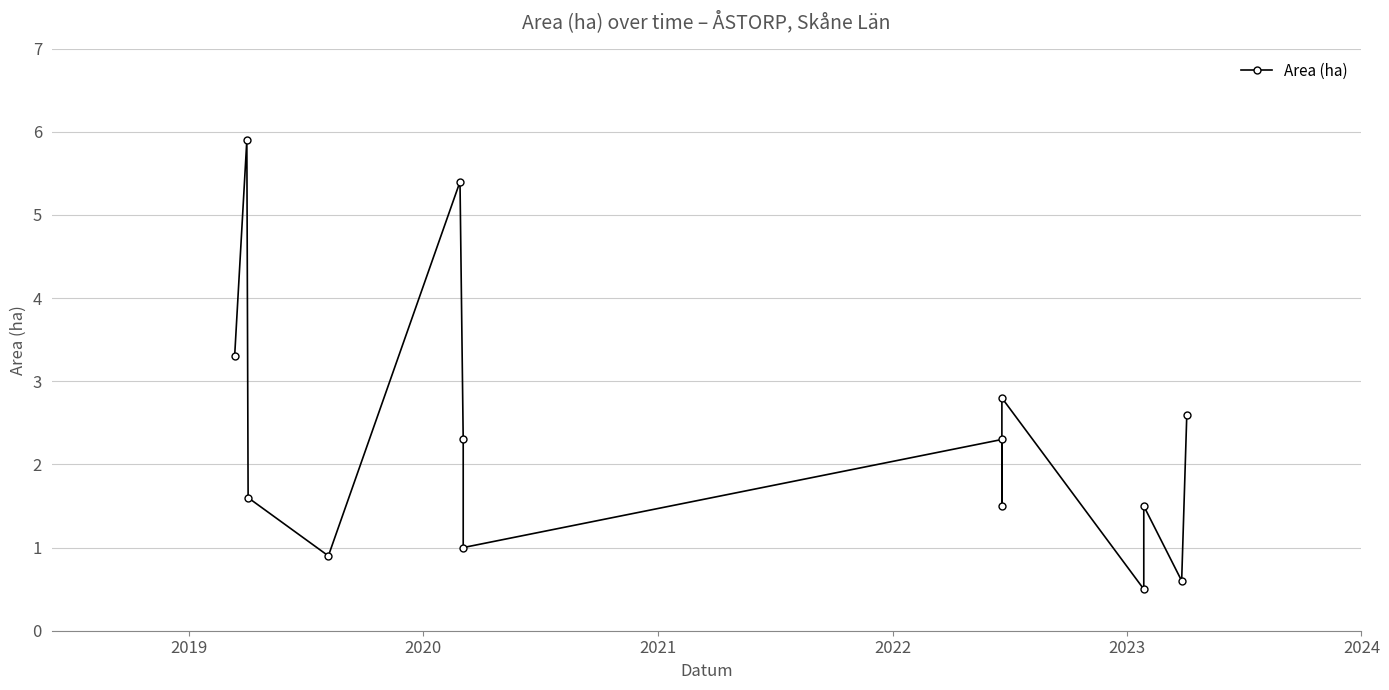

How many distinct data groups are displayed?

1